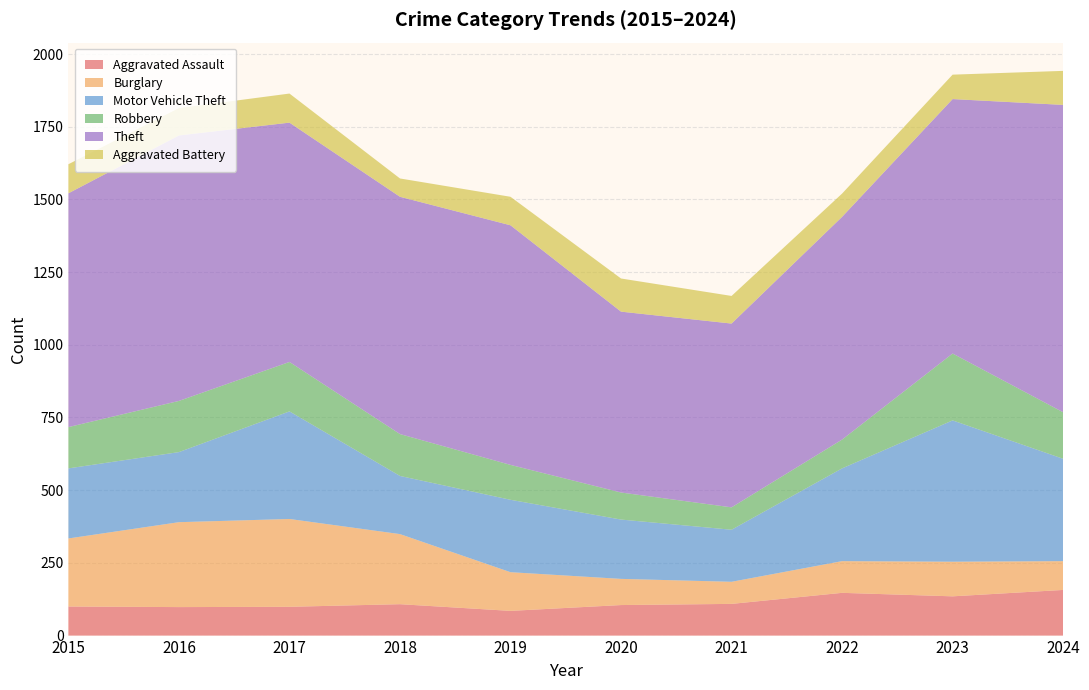

Reading left to right, transcribe all the data shown in this chart.

Aggravated Assault: 100	98	99	108	85	105	109	147	135	157
Burglary: 234	292	302	241	133	90	76	109	119	99
Motor Vehicle Theft: 241	241	370	200	249	204	179	319	486	352
Robbery: 142	176	170	144	120	93	77	99	230	160
Theft: 804	913	823	816	824	622	632	766	875	1057
Aggravated Battery: 100	94	100	63	98	114	95	80	84	117